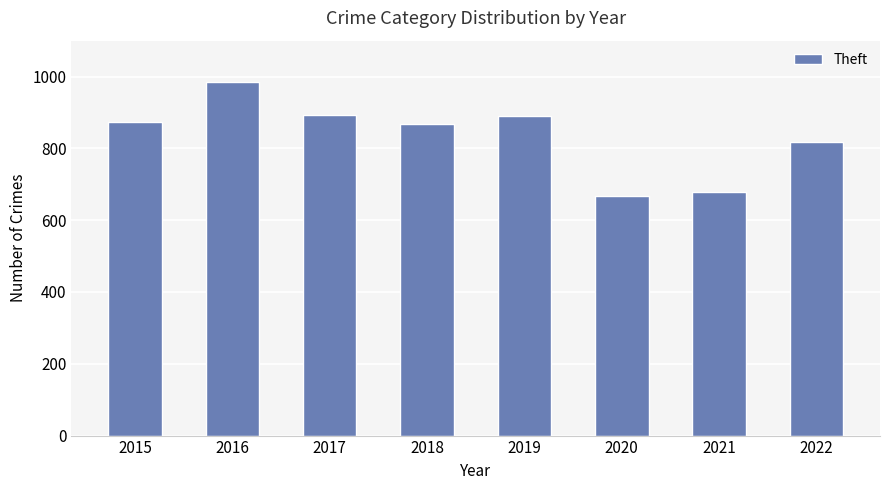

What is the value of the 2nd bar from the left?

984